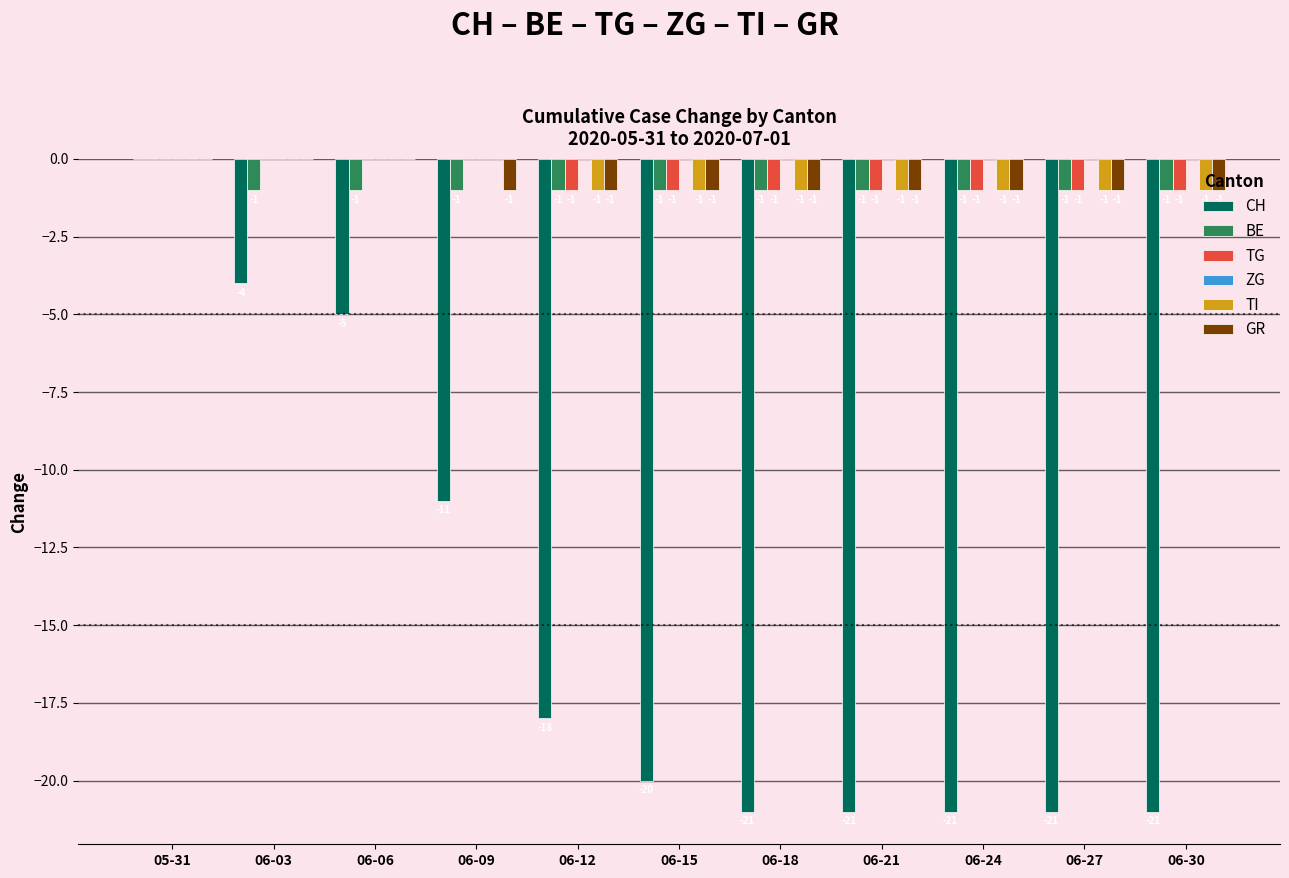

How many groups of bars are there?

11